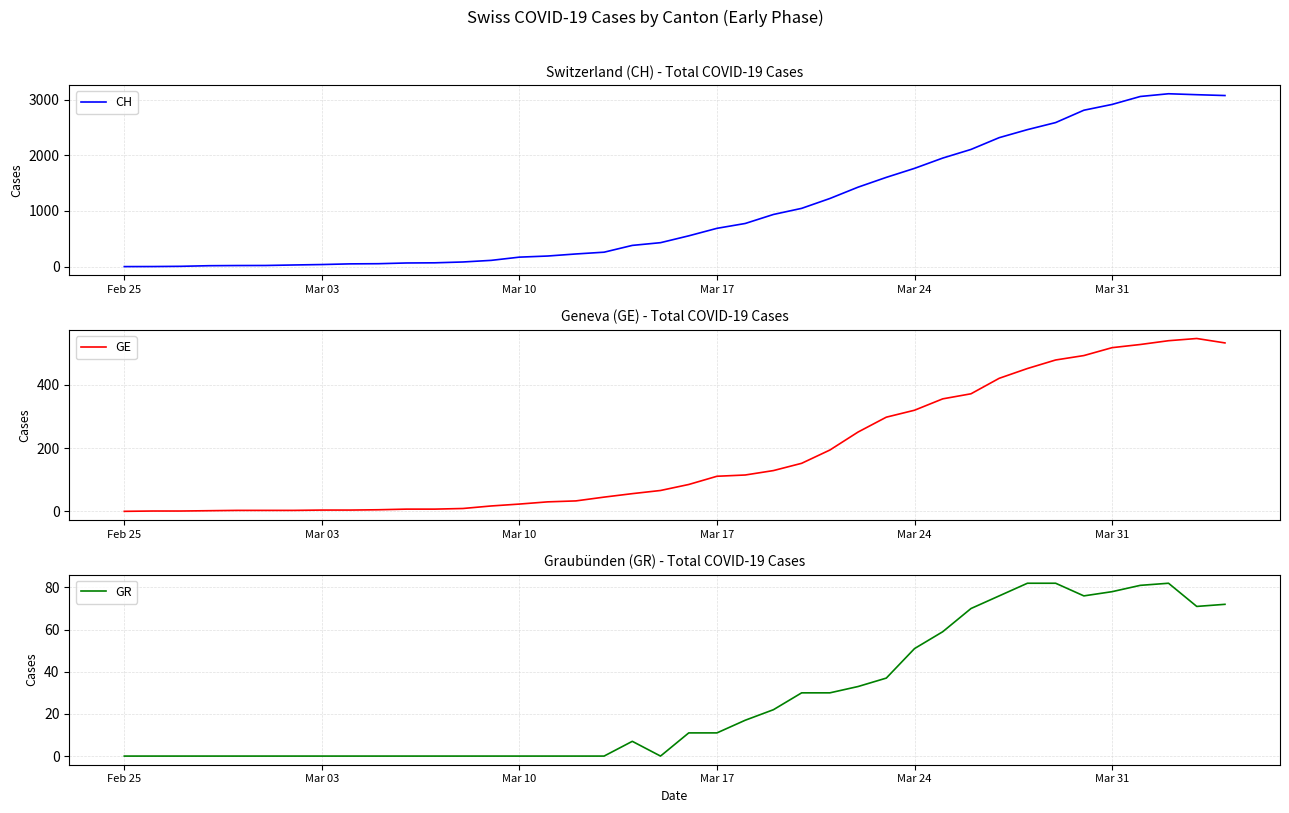

The value of CH at Mar 17 is 688. True or false?

True